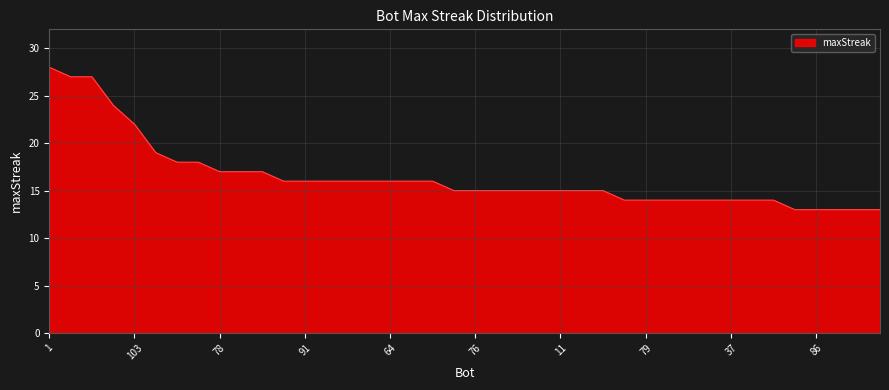

What is the minimum value shown in the chart?

13